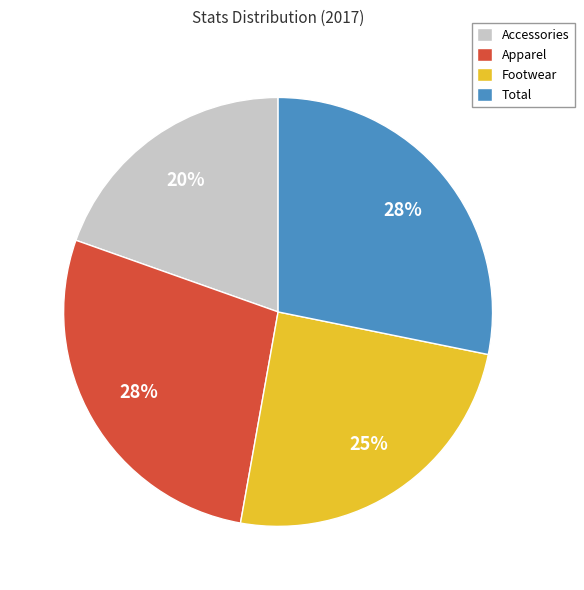

Do Accessories and Footwear together represent more than half of the pie?

No